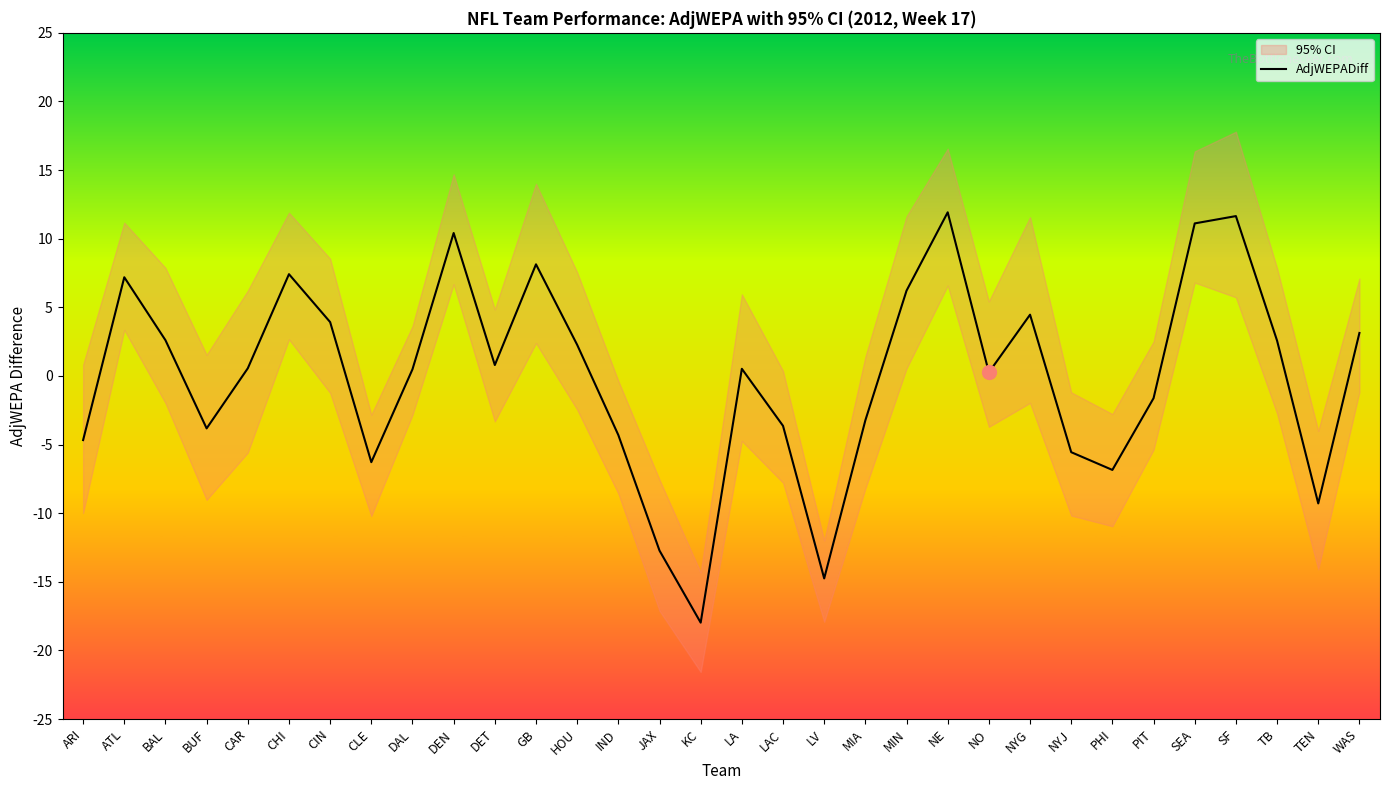

What is the difference between the maximum and second lowest values in the AdjWEPADiff series?

26.7